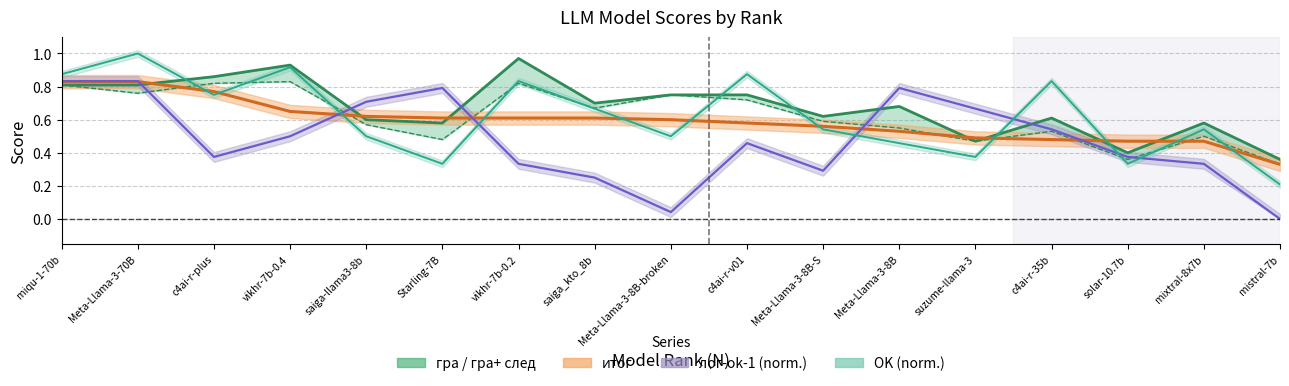

What is the difference between the итог values at 16 and 8?

0.1